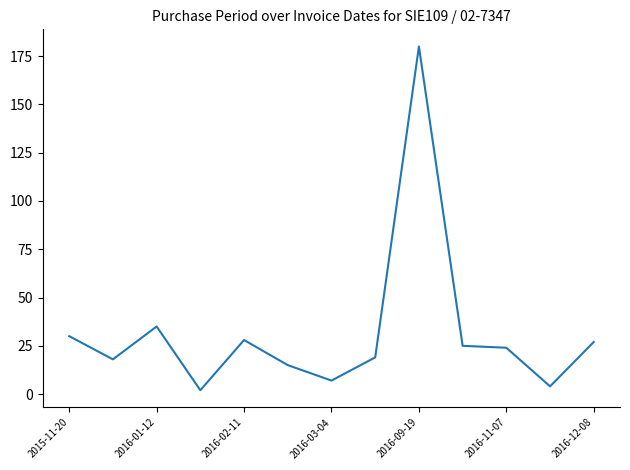

What is the greatest value displayed?

180